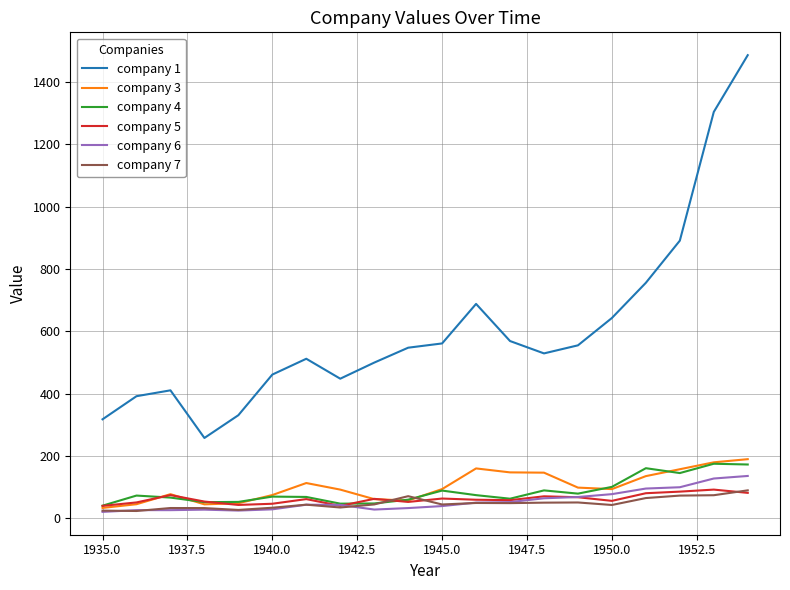

How many values in the company 5 series are below 61?

10